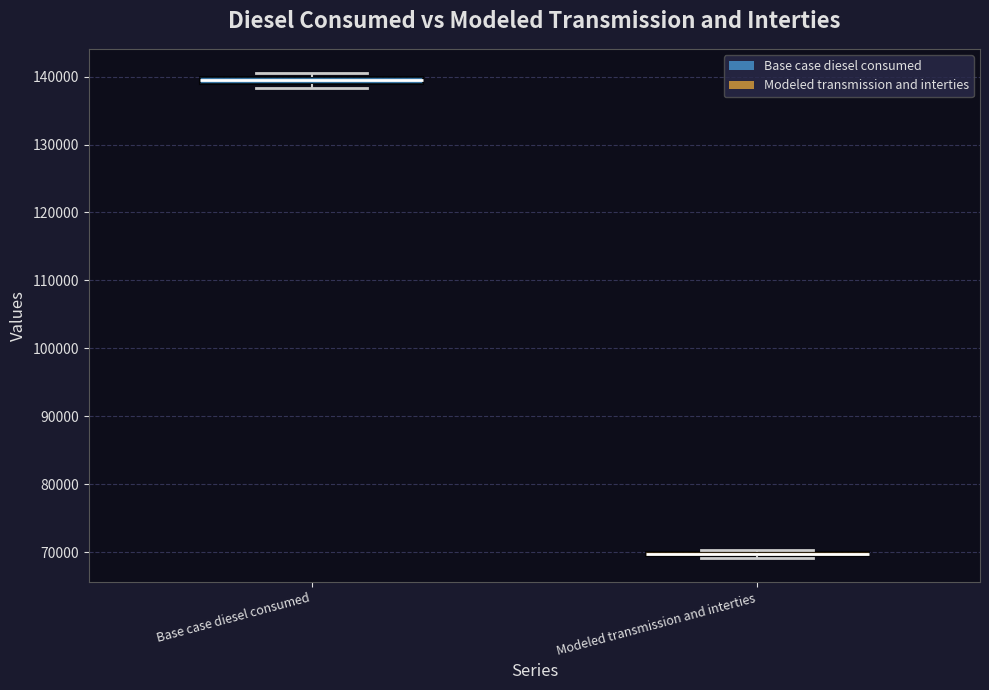

Where is the upper edge of the box for Base case diesel consumed on the y-axis? The values are not printed on the chart, so give them approximately, as read against the axis.

140000